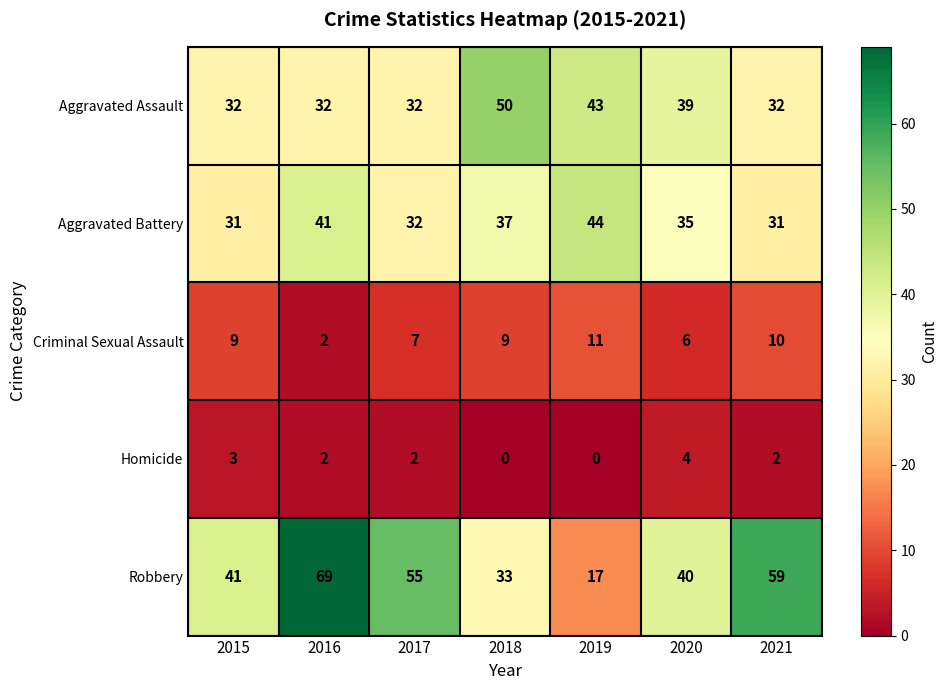

Is the value of Aggravated Assault at 2017 greater than the value of Robbery at 2015?

No